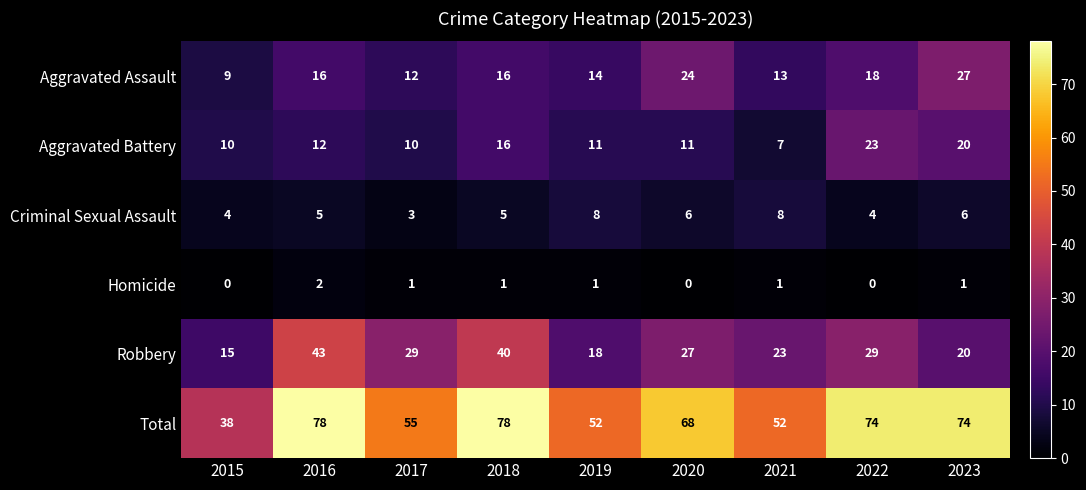

Read the Aggravated Assault value at 2020.

24